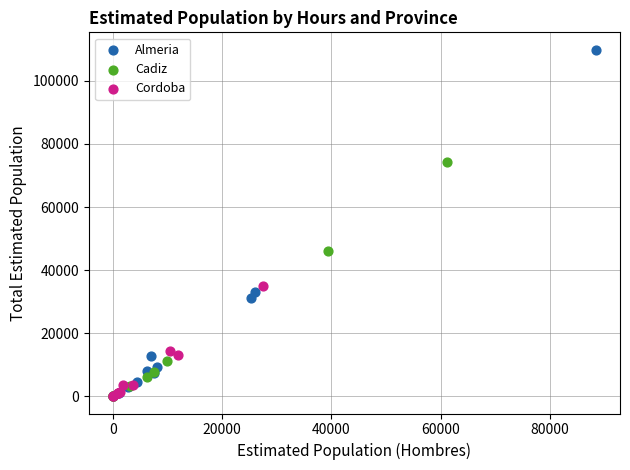

Which series has the widest spread of Y values?

Almeria